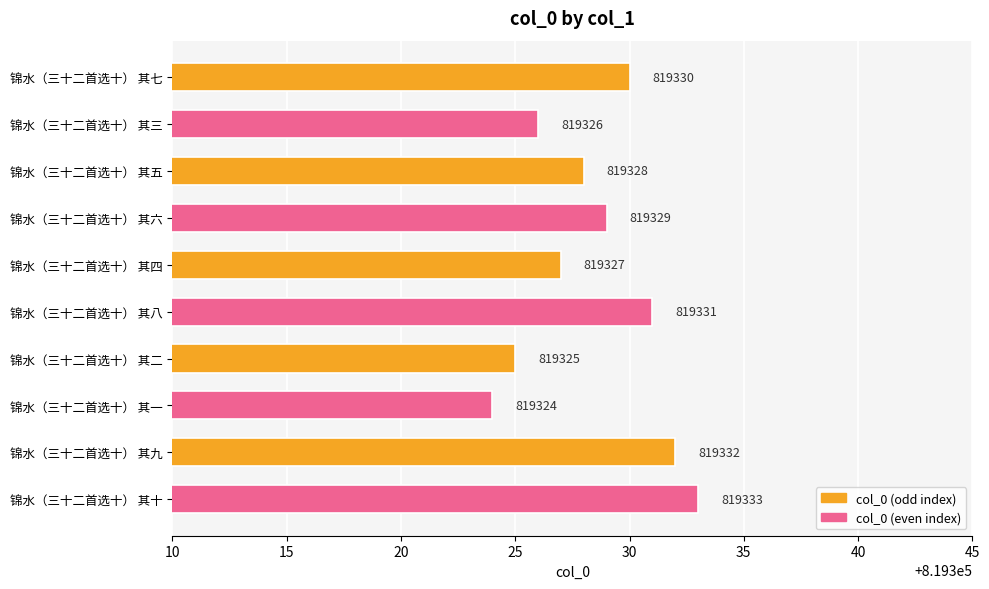

Between 锦水（三十二首选十） 其五 and 锦水（三十二首选十） 其四, which is larger?

锦水（三十二首选十） 其五